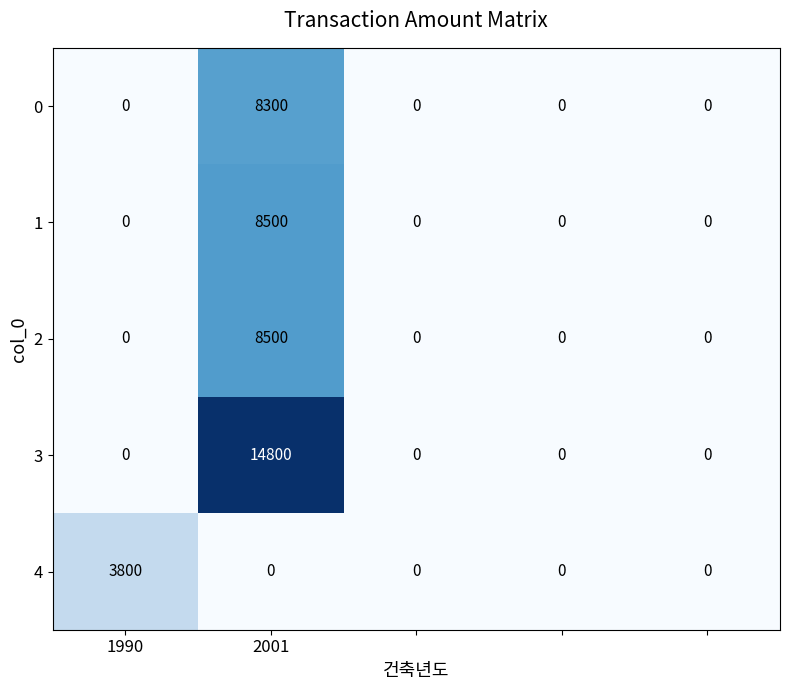

What is the maximum value for 1?

8500